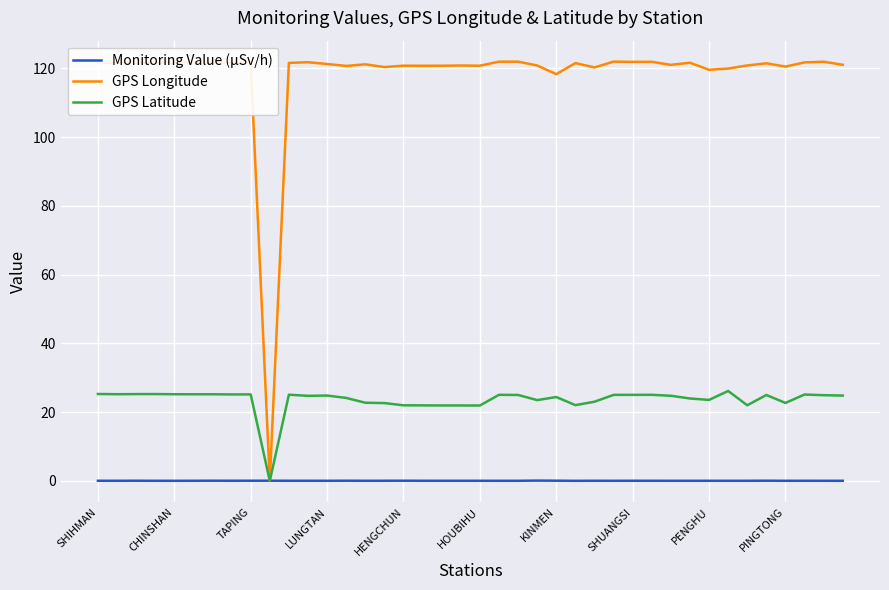

What is the sum of all GPS Latitude values?

942.4